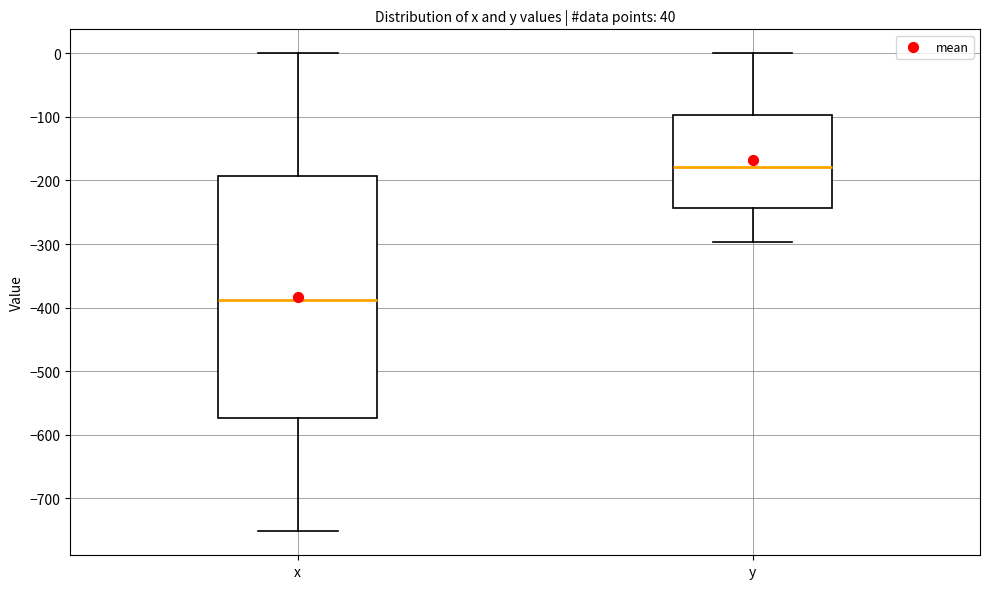

Which box has the highest median line?

y